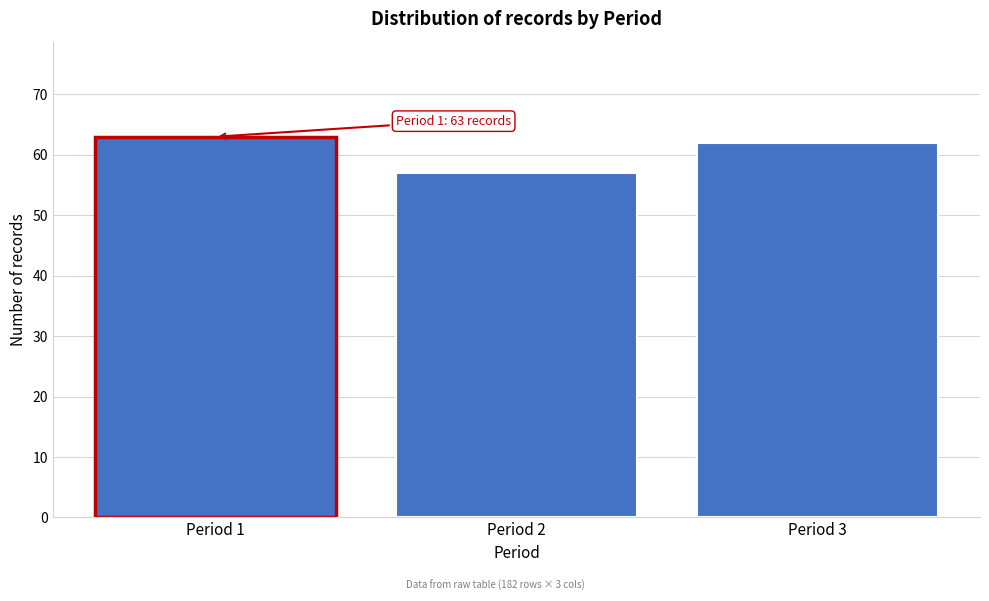

Reading left to right, extract all data points from this chart.

Period 1=63	Period 2=57	Period 3=62